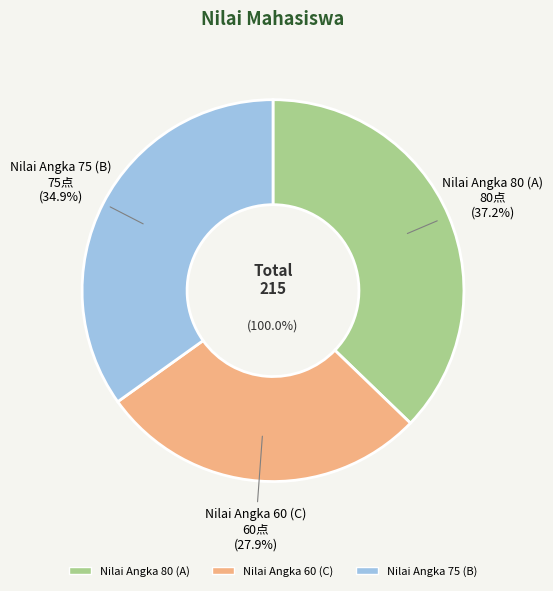

To the nearest percent, what portion does Nilai Angka 60 (C) represent?

28%